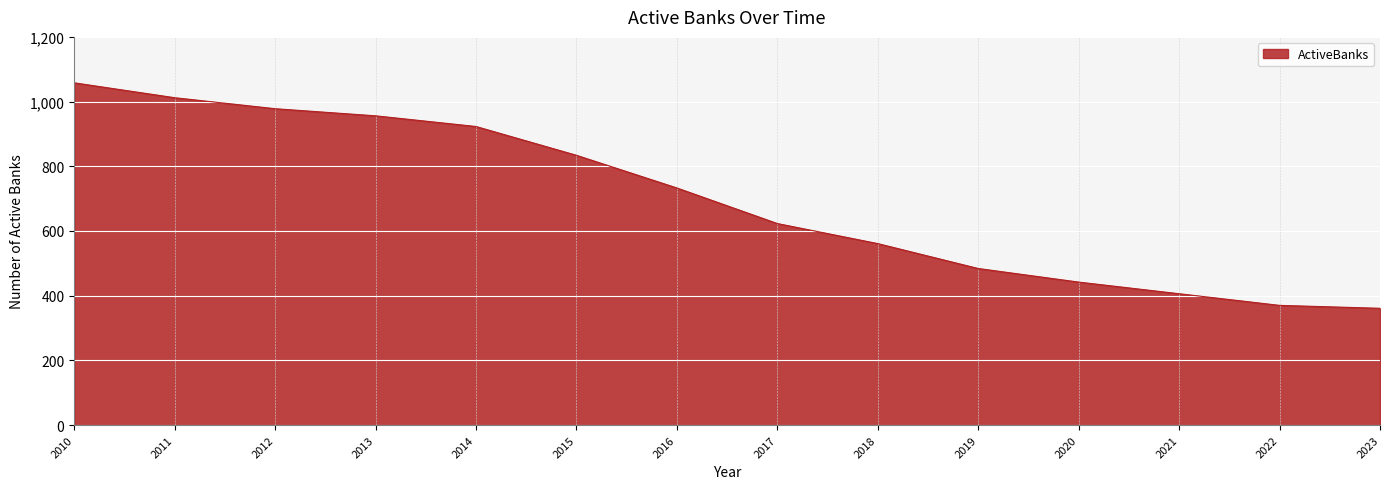

Which has a higher value, 2019 or 2012?

2012